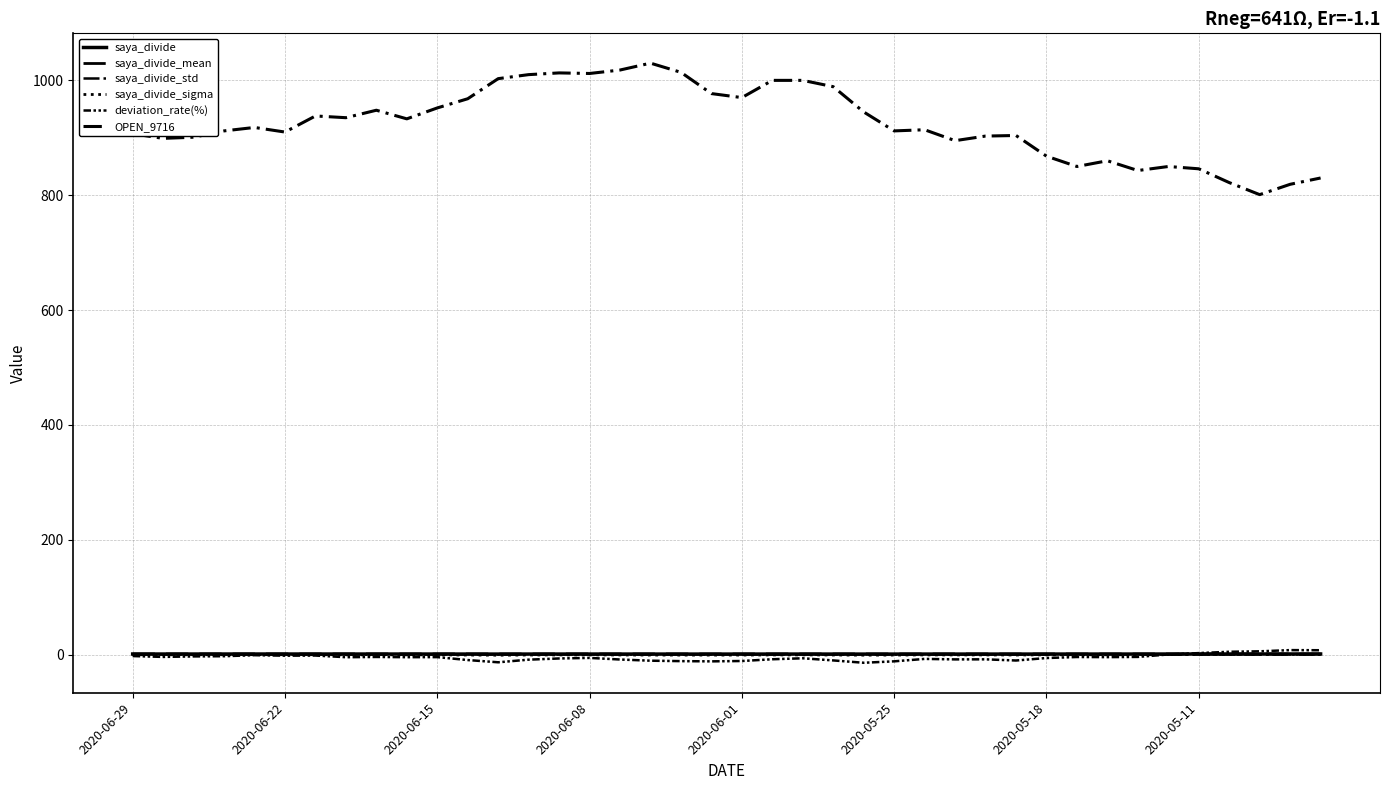

How many interior local valleys does the deviation_rate(%) series have?

10